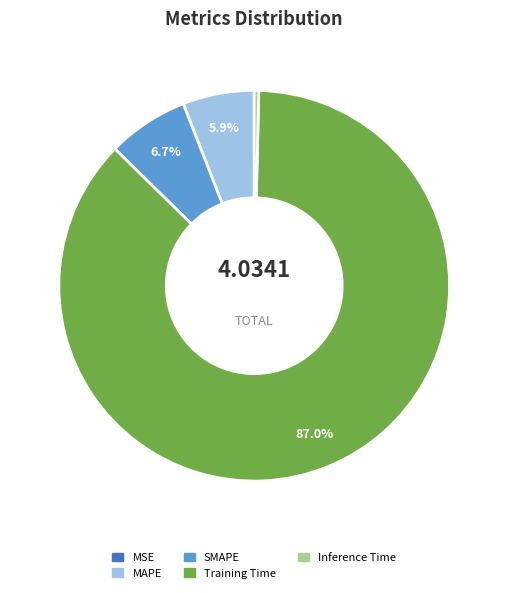

True or false: SMAPE accounts for 20% of the total.

False